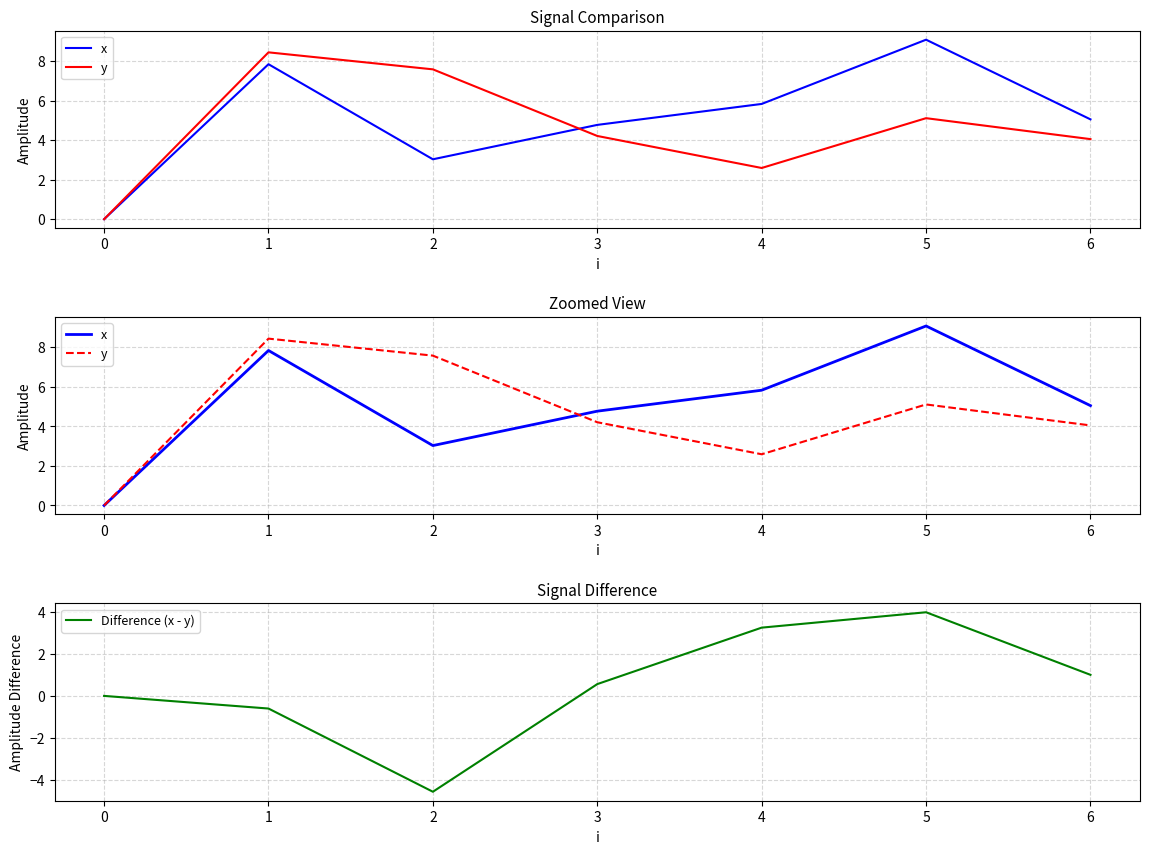

List the labels in order of Difference (x - y) value, largest first.

5, 4, 6, 3, 0, 1, 2